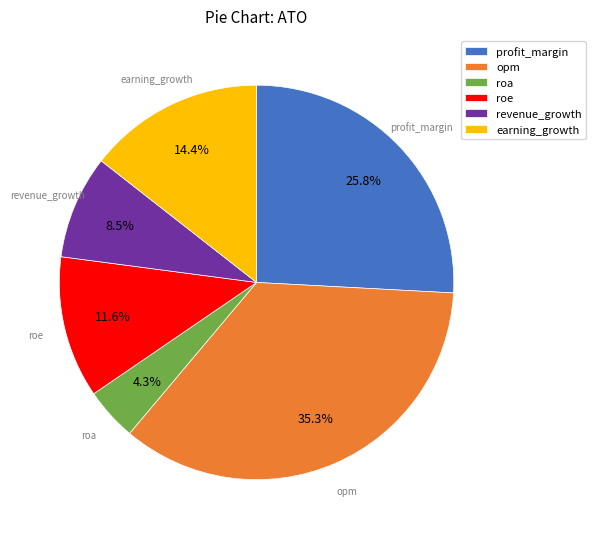

To the nearest percent, what is the combined percentage of roa and opm?

40%